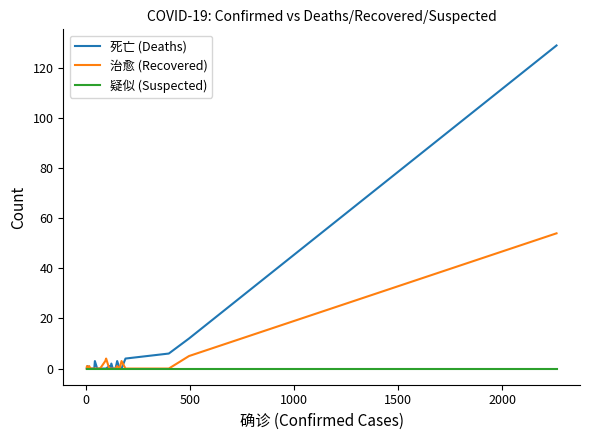

How many values in 死亡 (Deaths) are above zero?

10